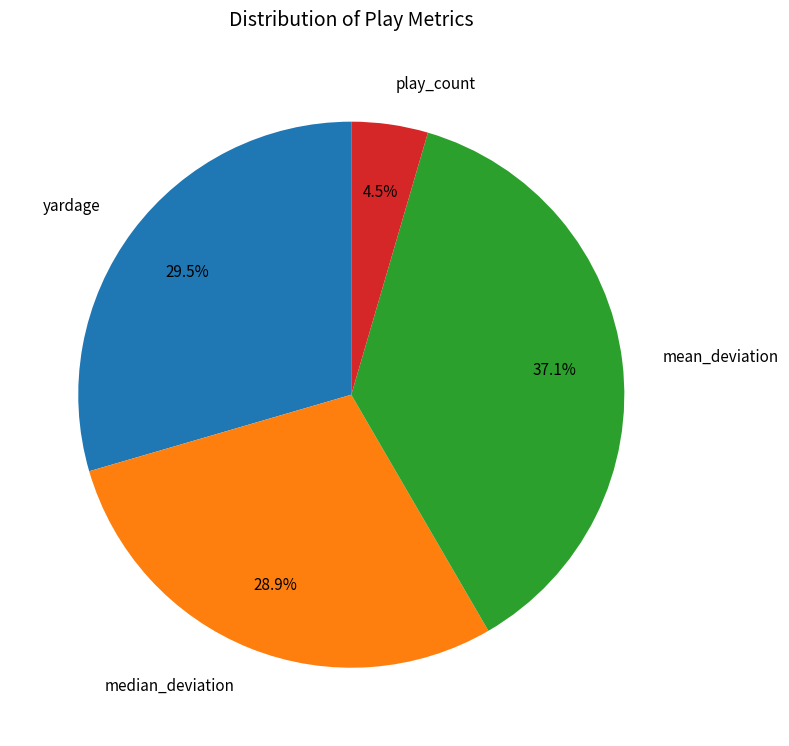

Count the number of slices in the pie.

4